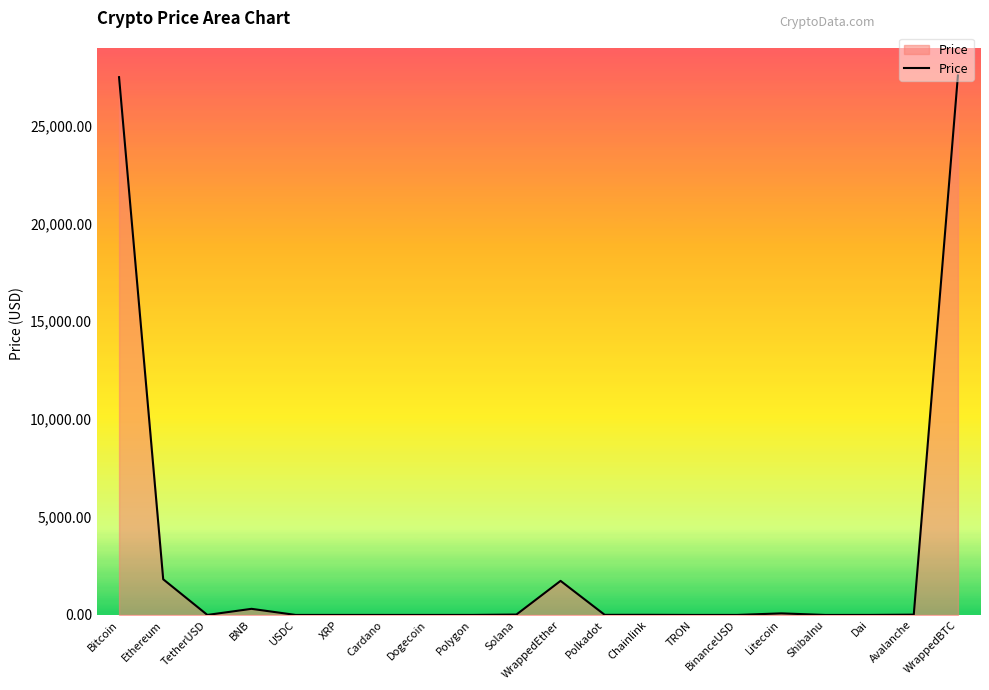

Between WrappedEther and Litecoin, which is larger?

WrappedEther